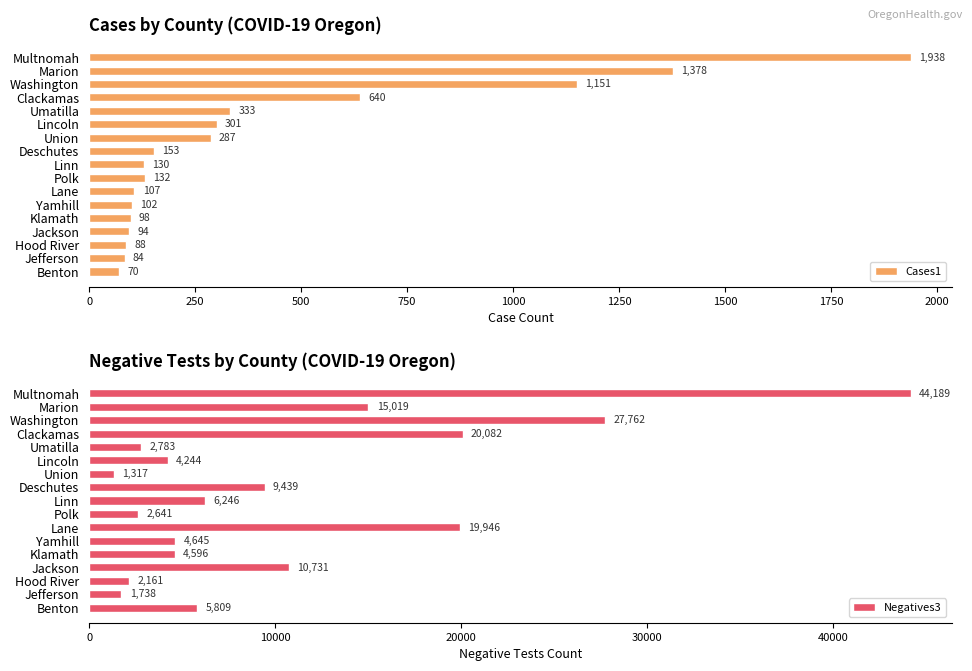

Read the Cases1 value at Linn.

130